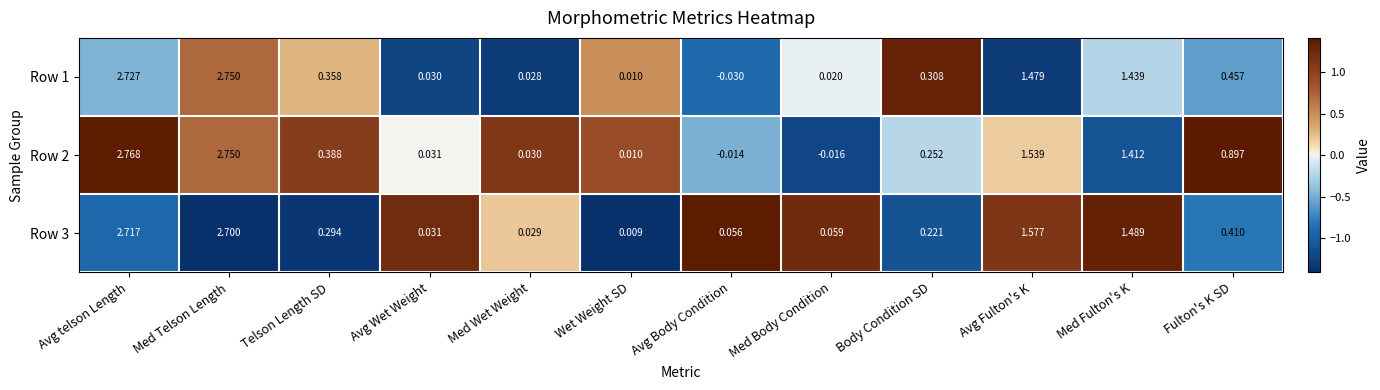

At which category does the chart reach its peak across all series?

Avg telson Length